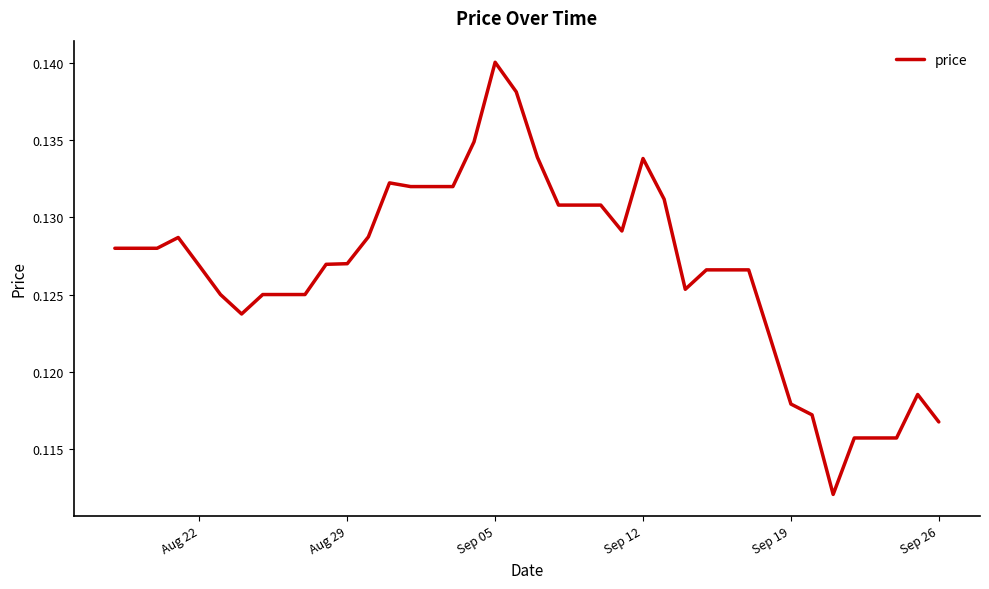

Is this an area chart (filled region under the line)?

No